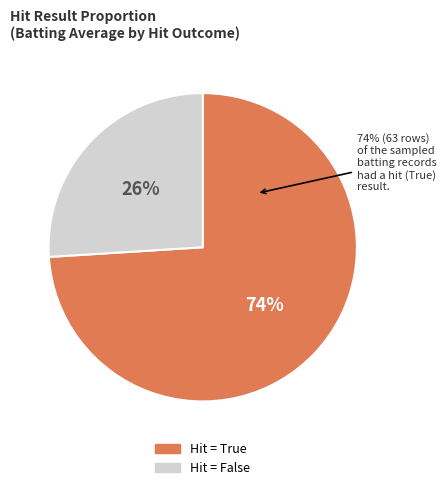

Which category accounts for the majority?

True